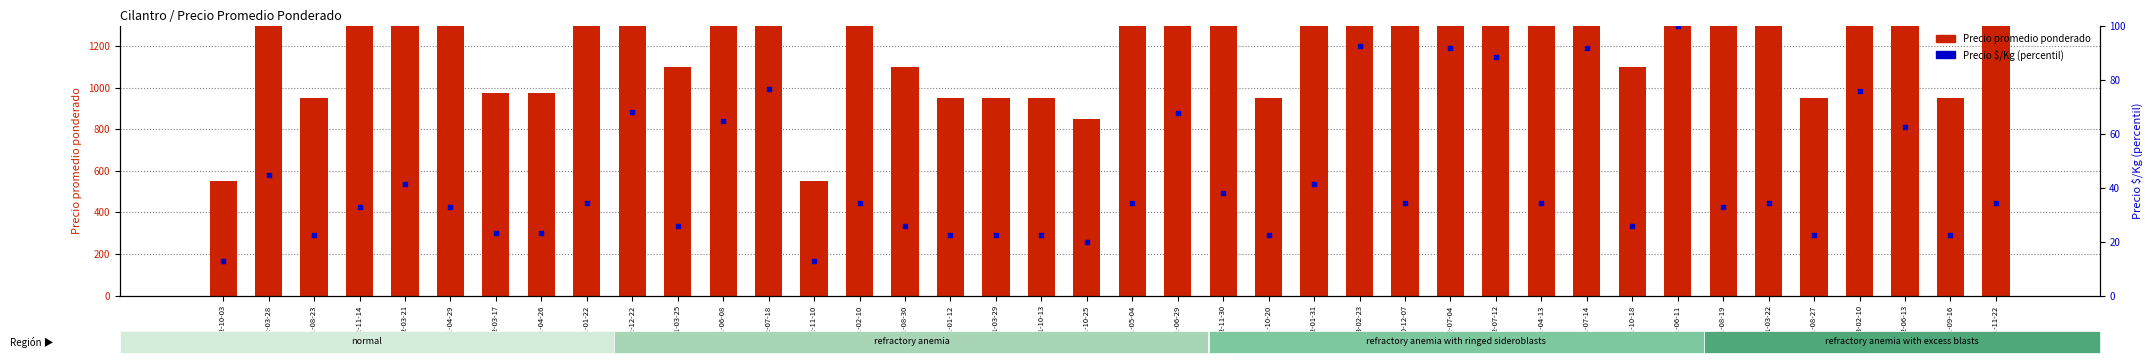

Which series has the largest total across all categories?

Precio promedio ponderado